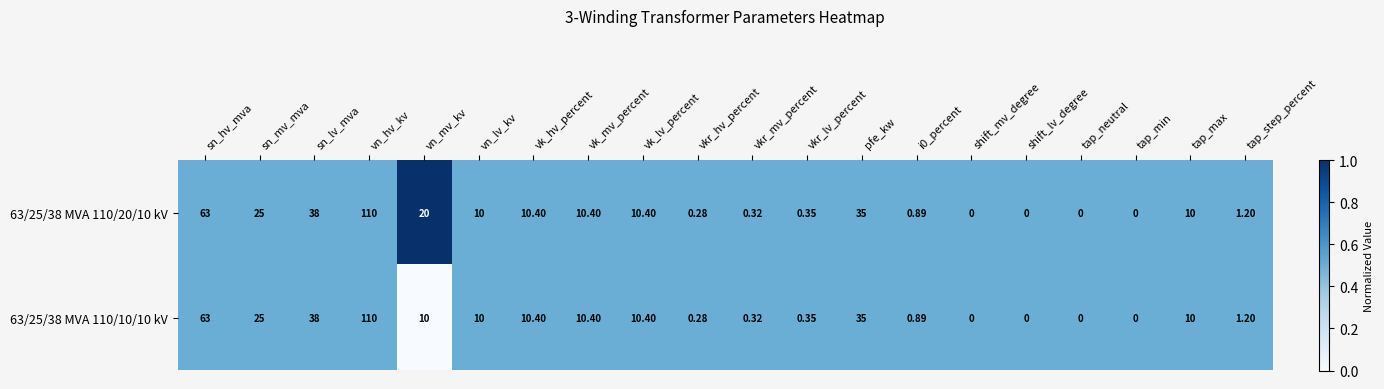

Where does the 63/25/38 MVA 110/20/10 kV series first go above 10?

sn_hv_mva